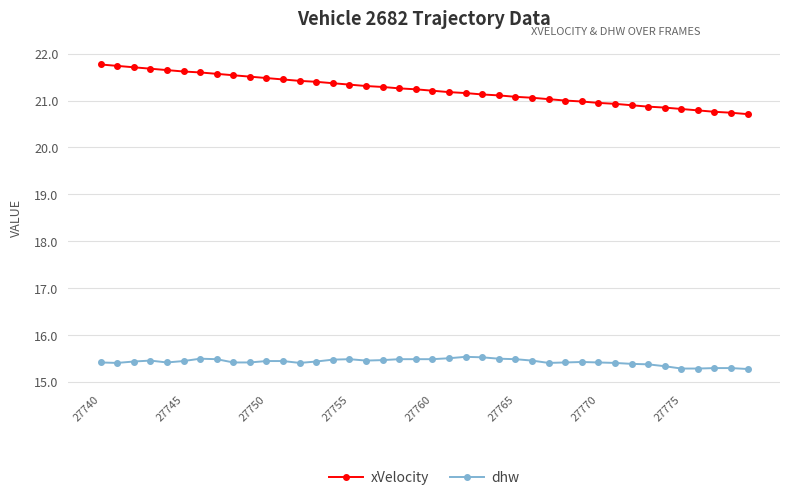

Which series has the largest total across all categories?

xVelocity